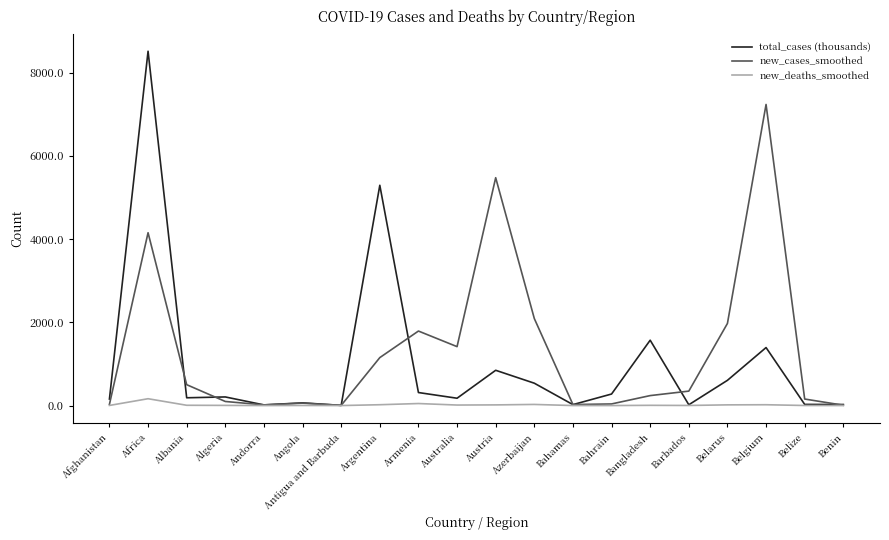

The new_cases_smoothed series shows 156.7 at Belize. True or false?

True